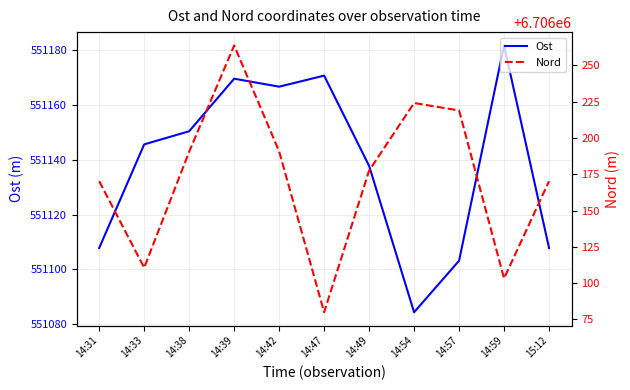

True or false: Nord and Ost cross at least once.

False